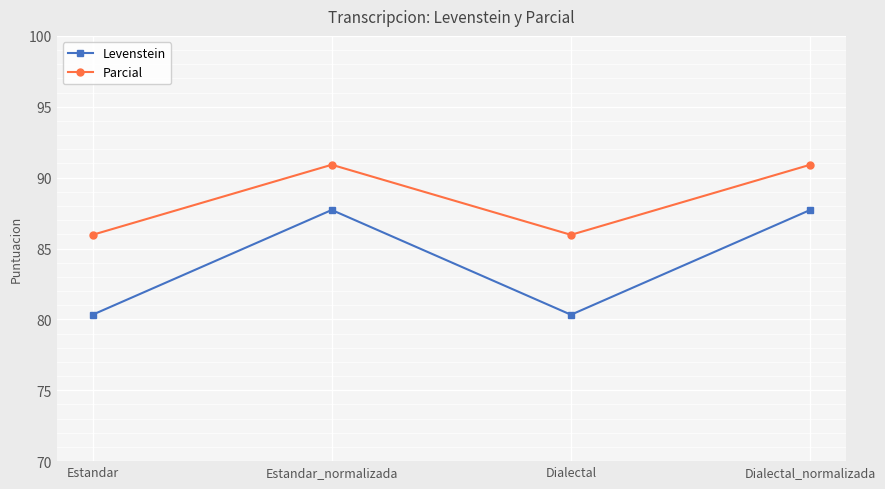

What is the sum of all Parcial values?

353.7